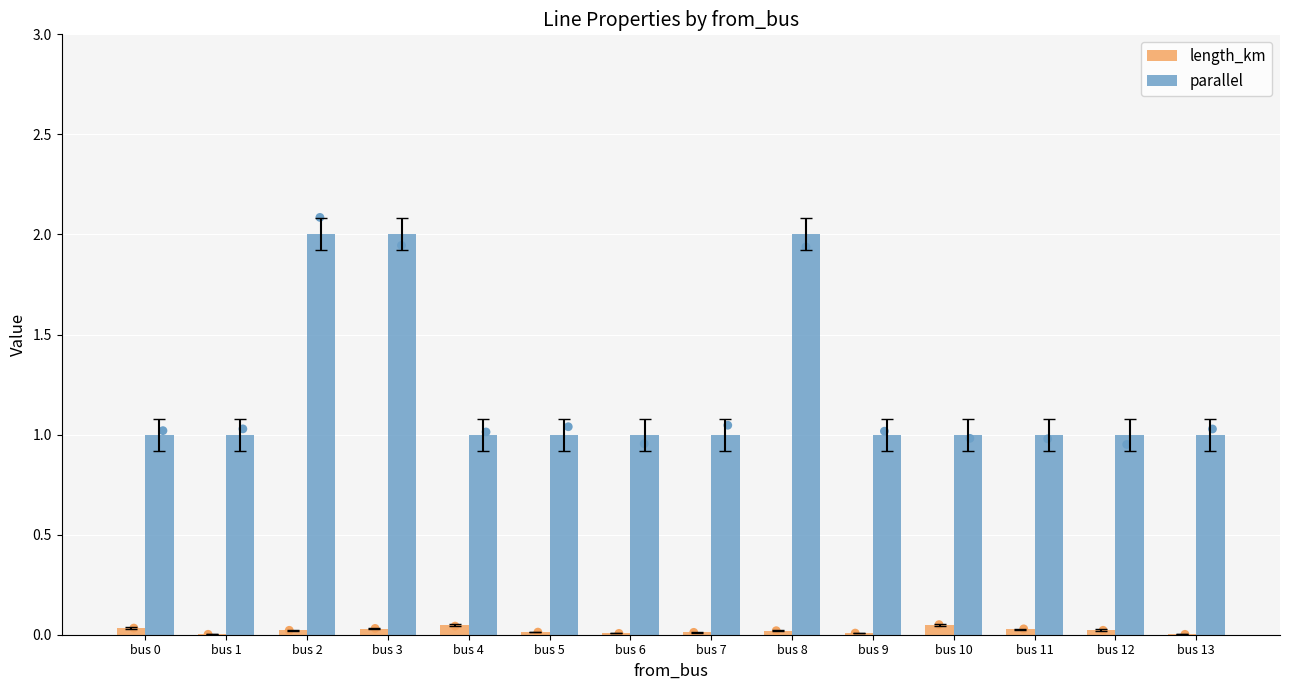

Which series has the widest spread of Y values?

parallel